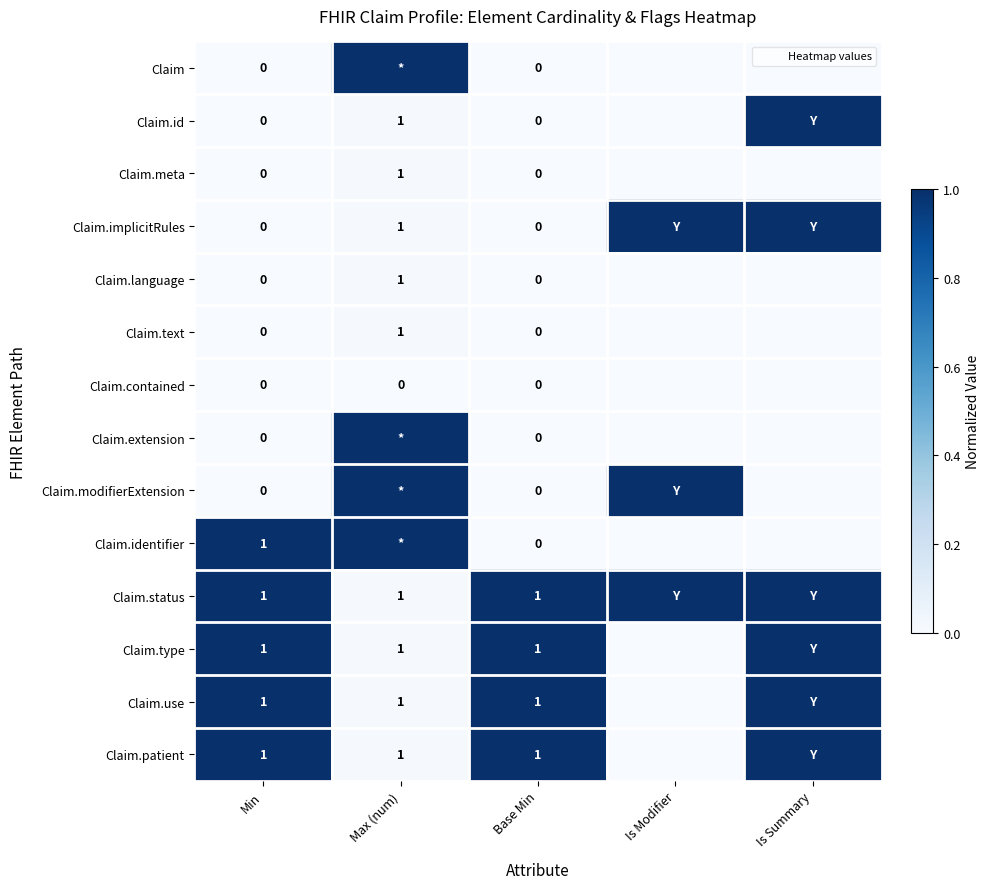

The value of Claim.use at Is Summary is 1.0. True or false?

True